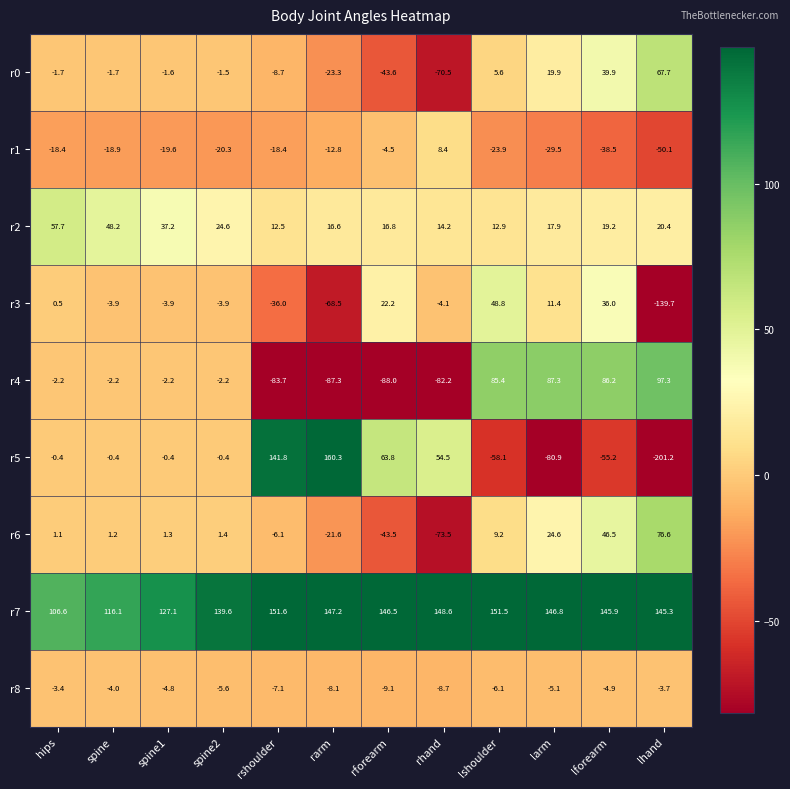

Rank the series by their maximum value, from highest to lowest.

r5, r7, r4, r6, r0, r2, r3, r1, r8